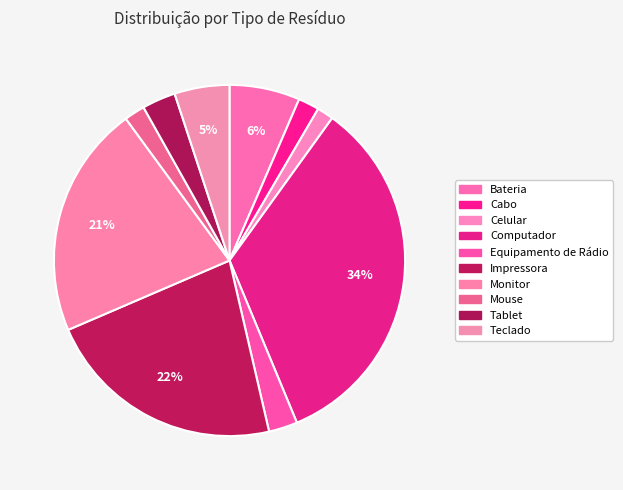

What percentage is the Tablet slice, to the nearest percent?

3%